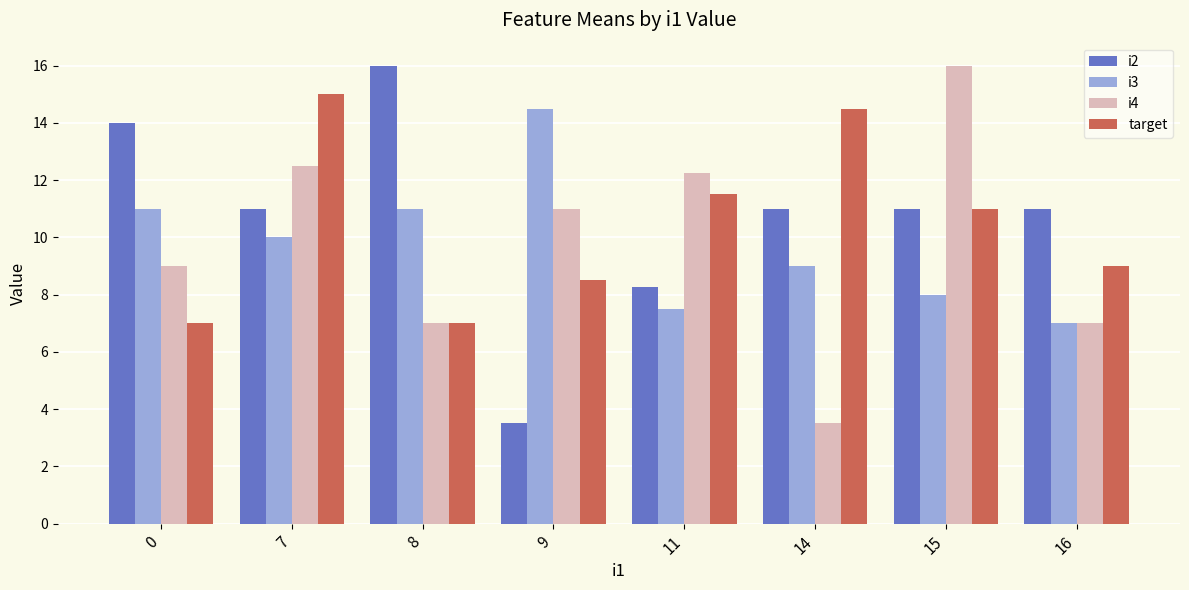

What is the difference between the highest and lowest values at 15?

8.0